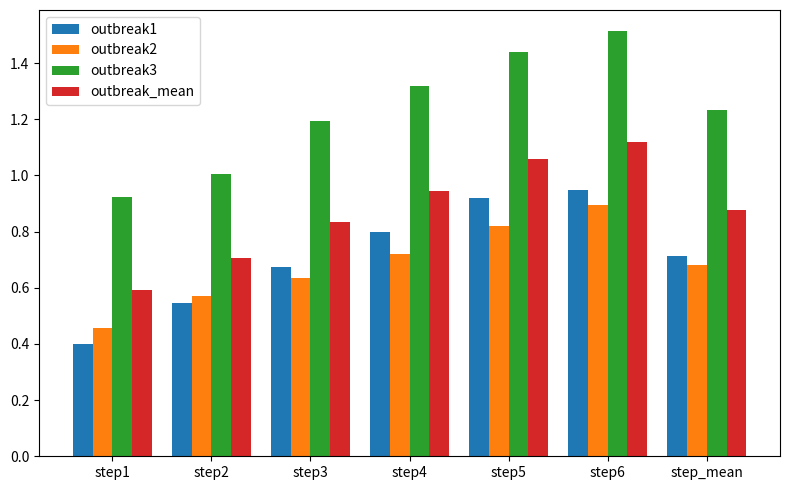

At which category is the sum across all series the highest?

step6